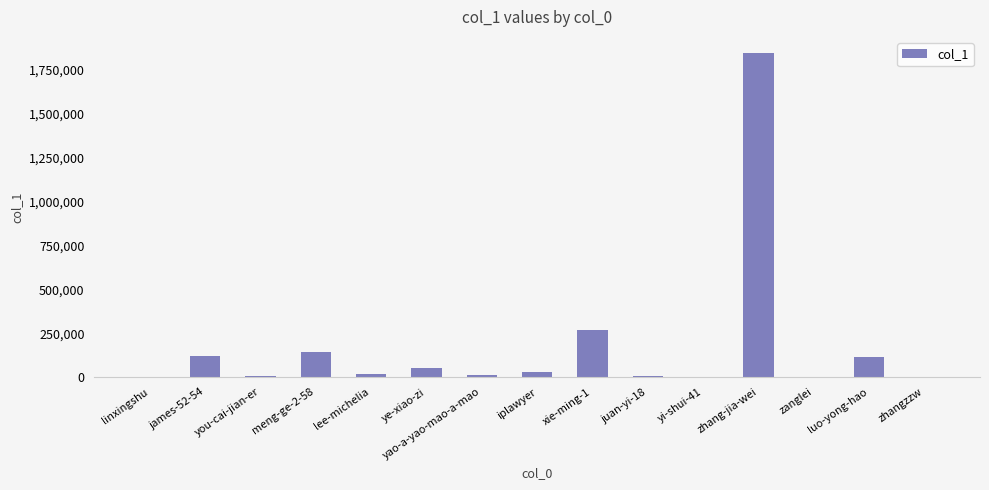

What is the change in value from meng-ge-2-58 to xie-ming-1?

+125193